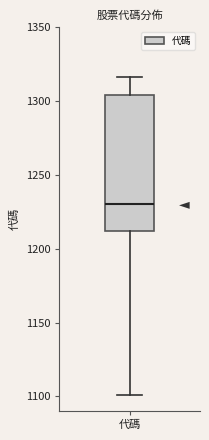

Transcribe this box plot: give where the median line is, the range the box spans, and where the two whiskers end, as read against the y-axis. The values are not printed on the chart, so give them approximately, as read against the axis.

median 1230, box 1210 to 1305, whiskers 1100 to 1315